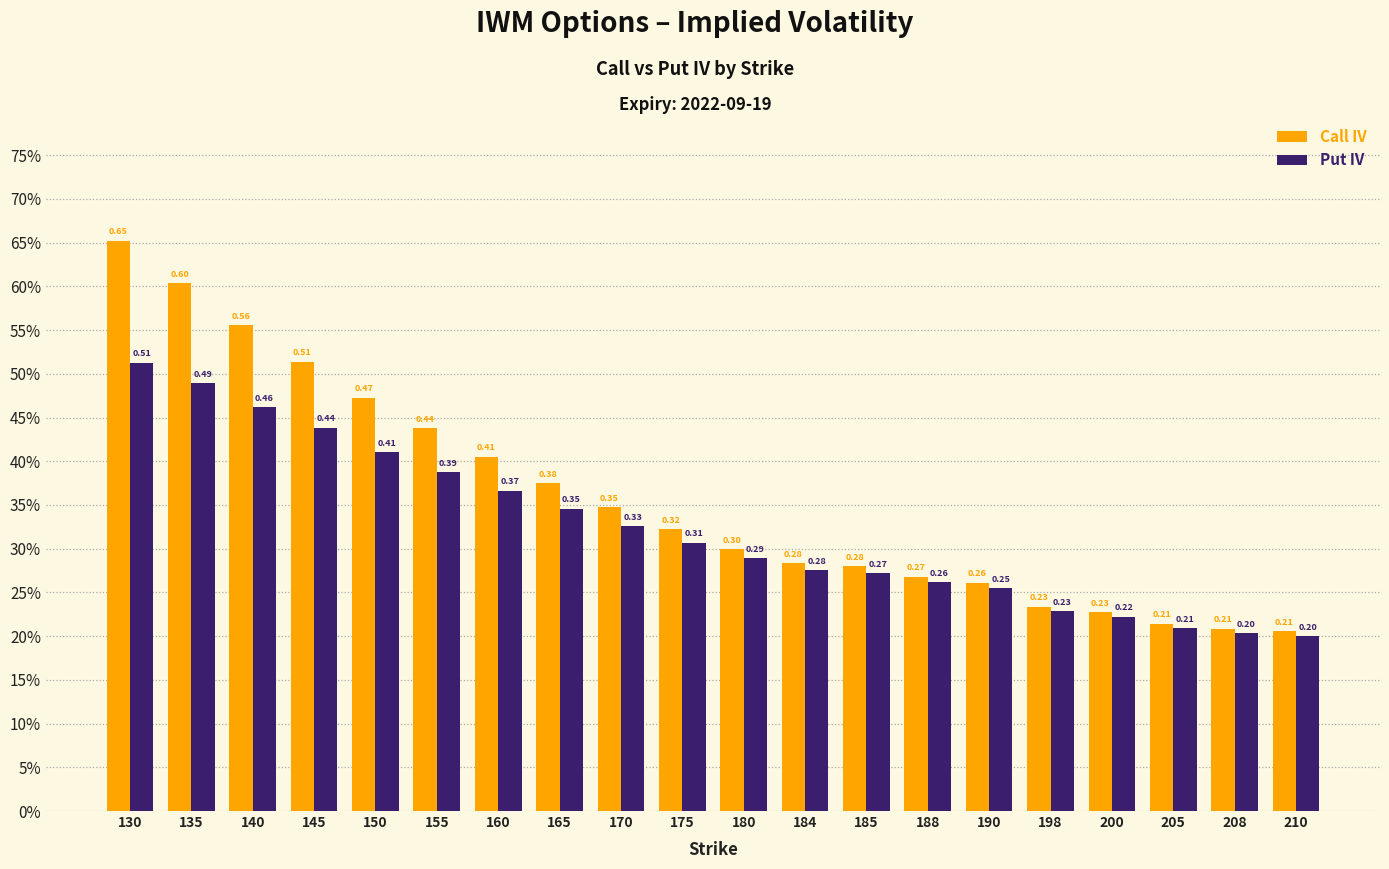

What is the value of the Call IV bar at the 1st from the left?

0.7